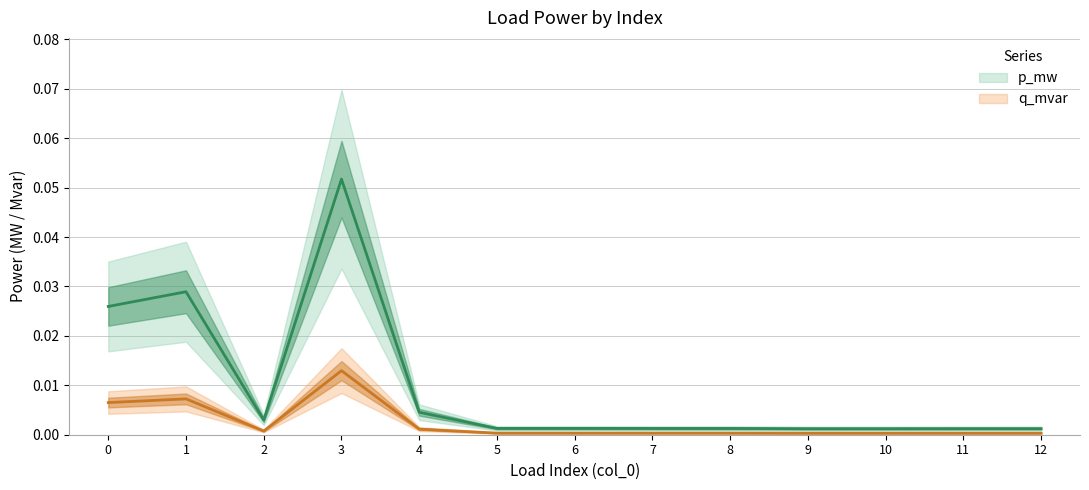

The value of p_mw at 12 is 0.0. True or false?

False